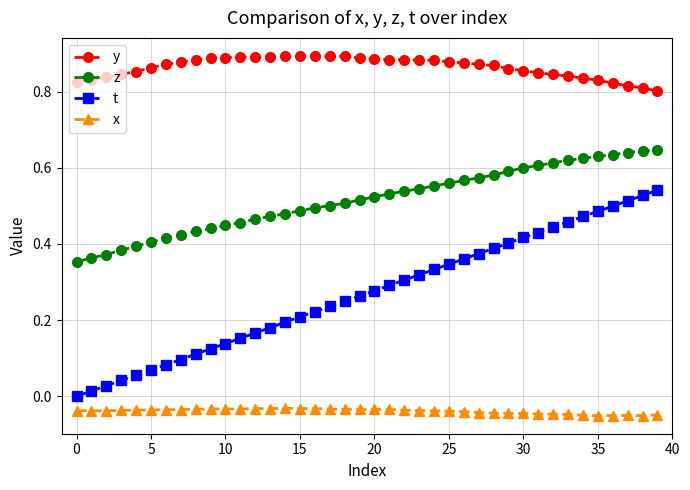

True or false: x has more than 0 points higher than both neighbors.

True